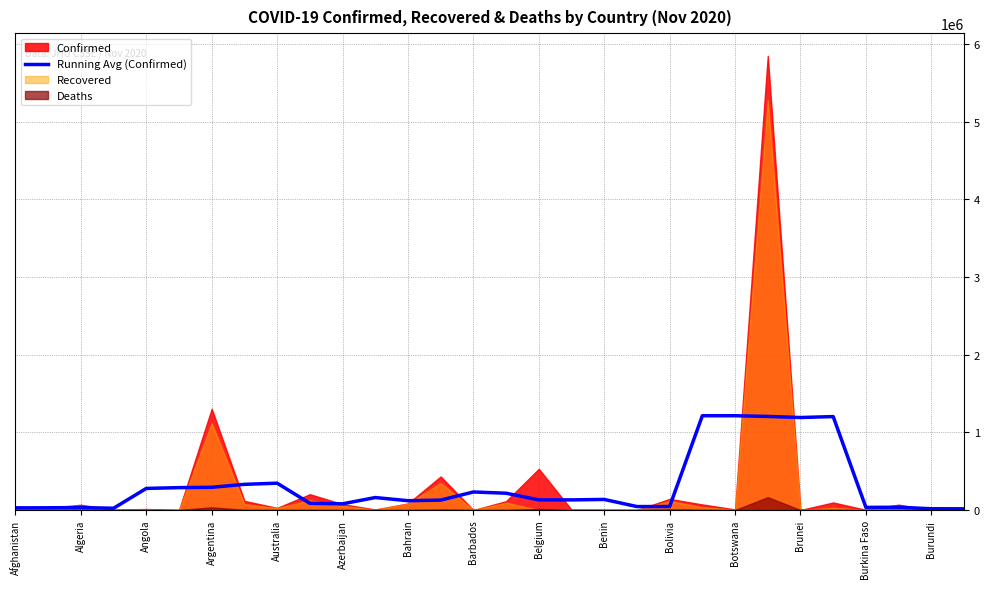

What is the sum of all values?

9290318.6